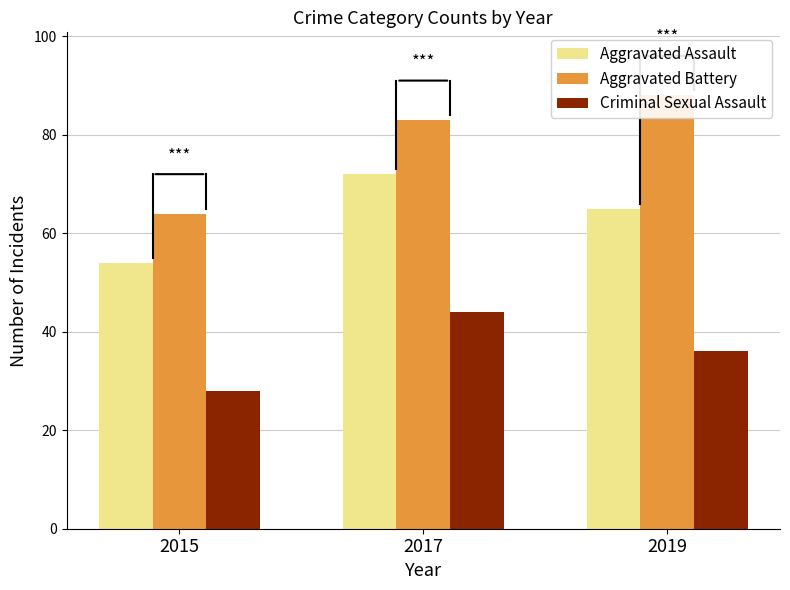

What is the sum of all Aggravated Assault values?

191